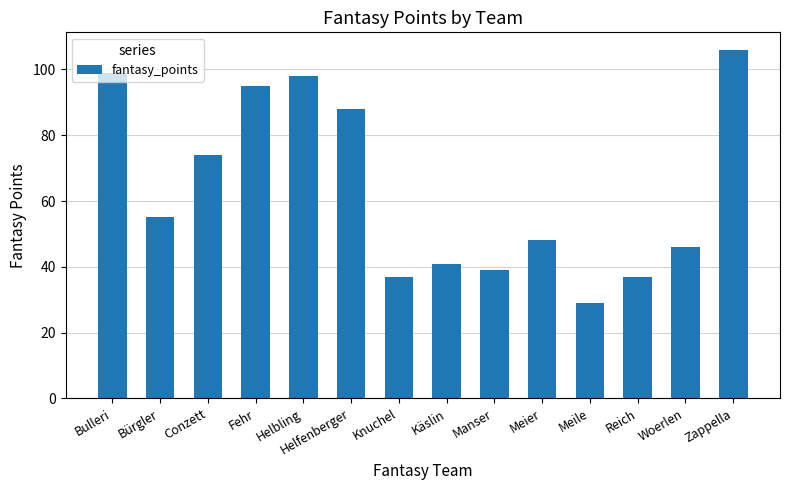

Reading right to left, list all the values displayed in this chart.

106	46	37	29	48	39	41	37	88	98	95	74	55	99